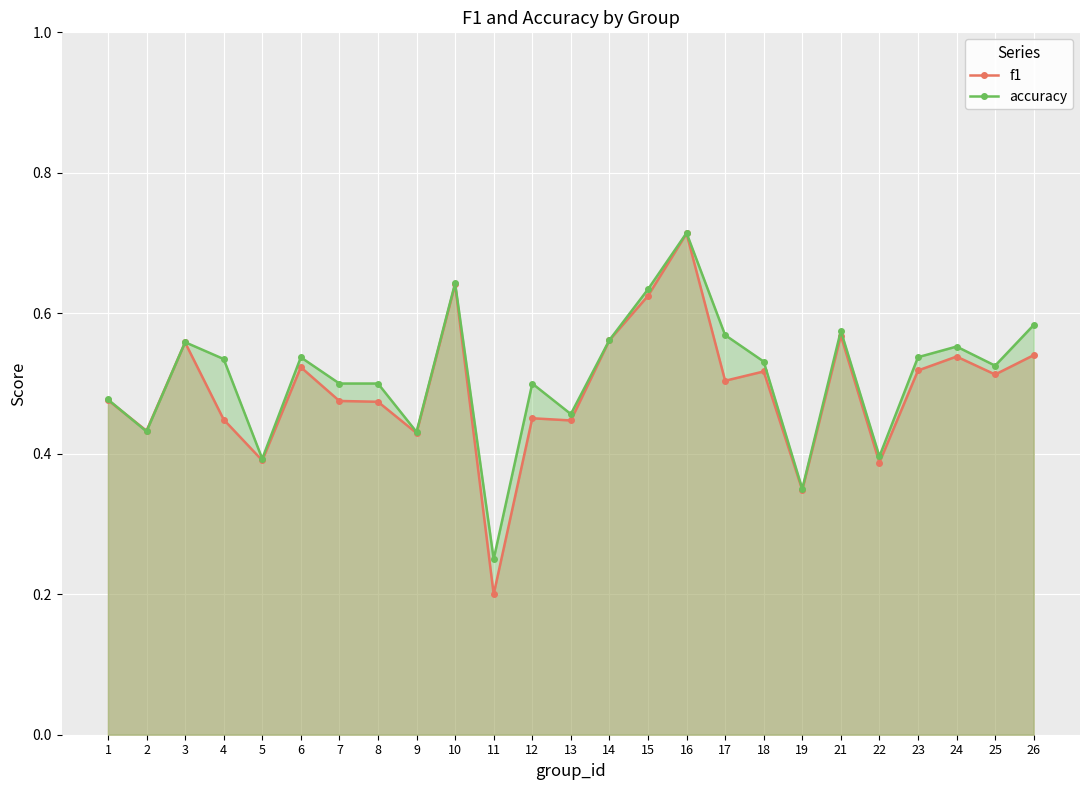

How many lines are shown in the chart?

2